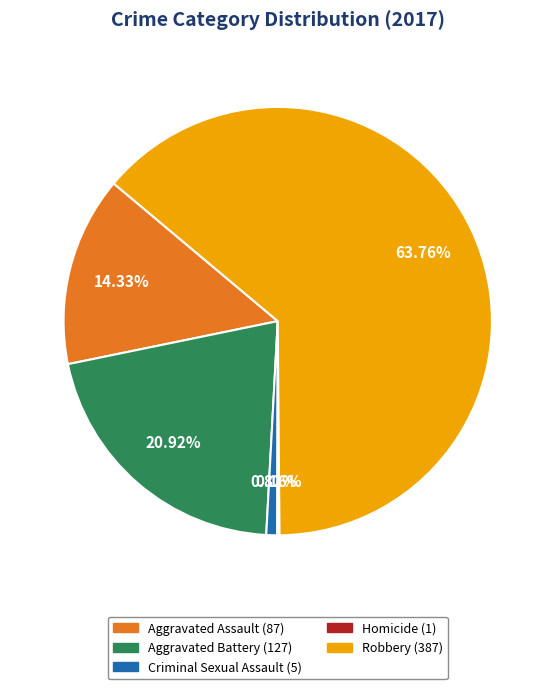

To the nearest percent, what portion does Robbery represent?

64%